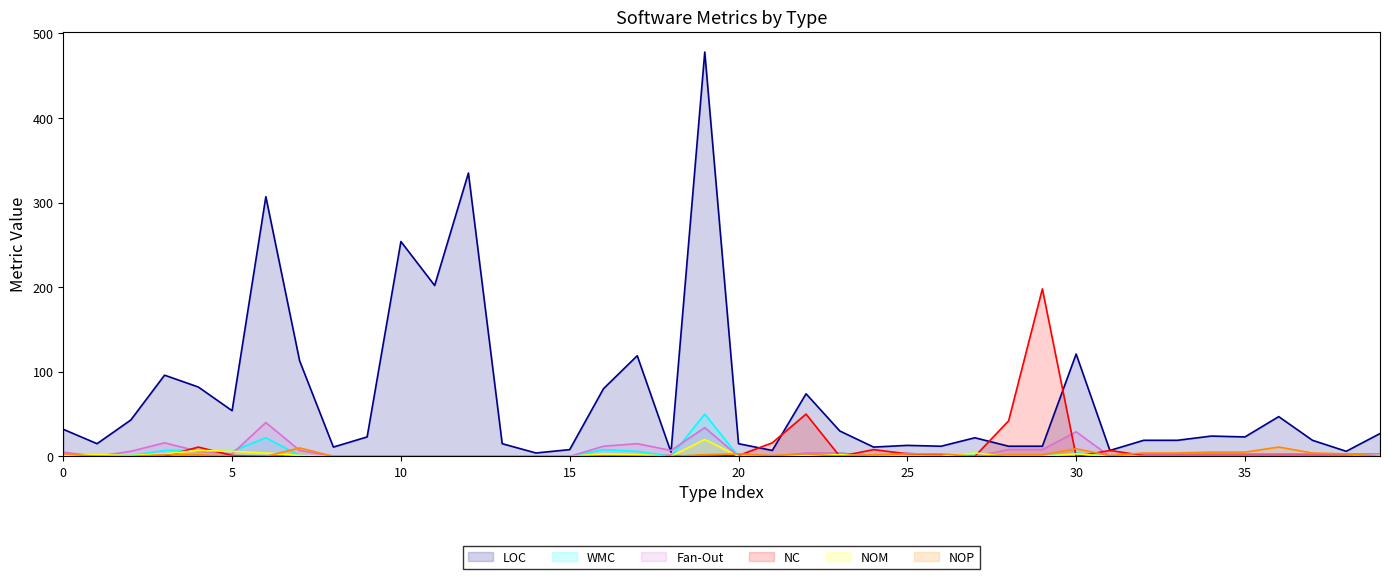

How many positive values does the Fan-Out series have?

25